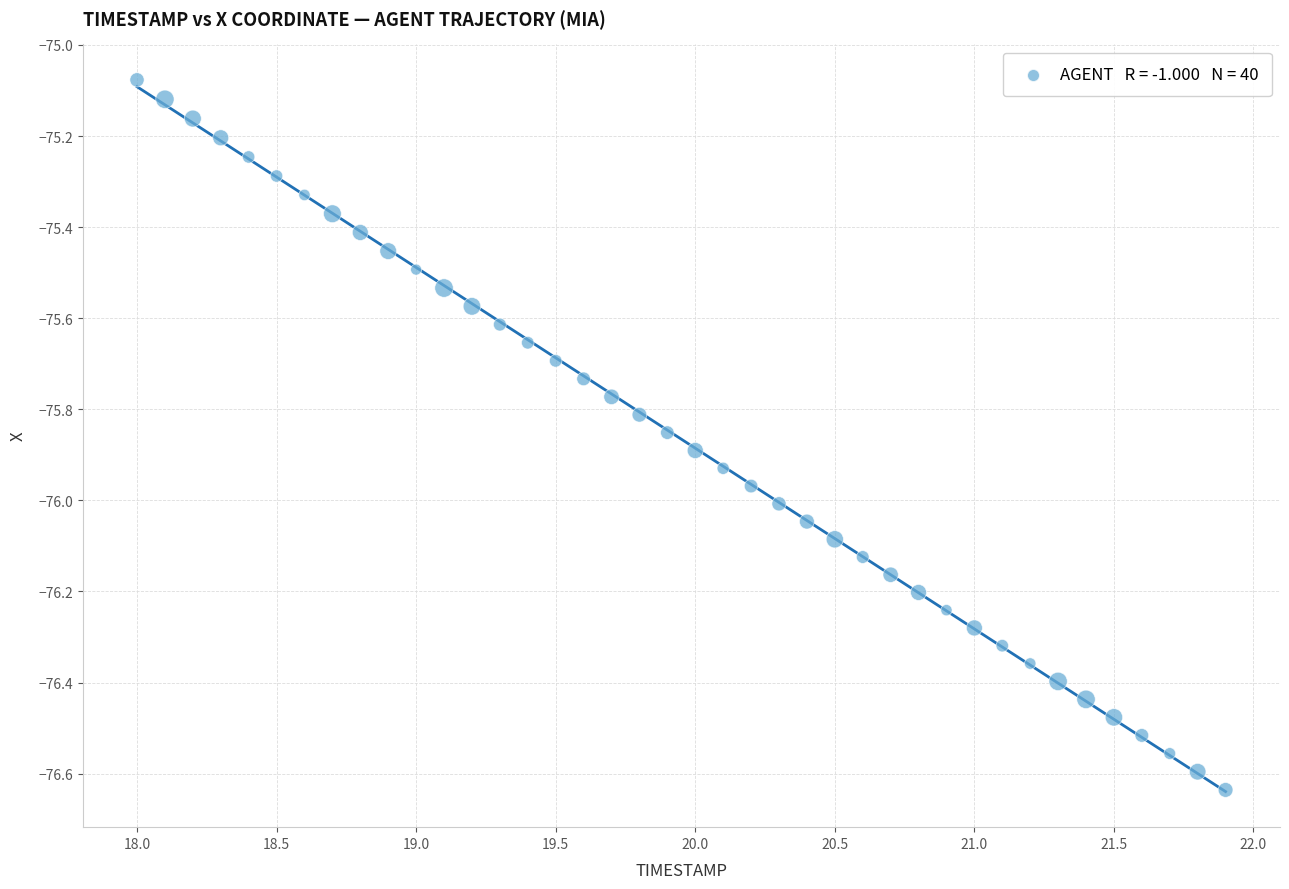

What is the range of Y values (max minus min)?

1.6